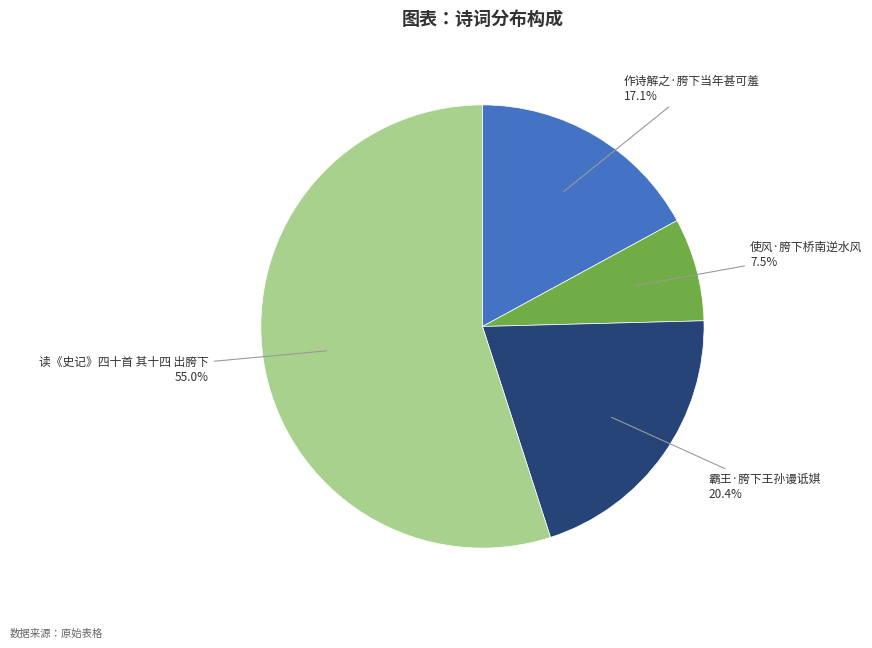

Is there a majority slice in this chart?

Yes